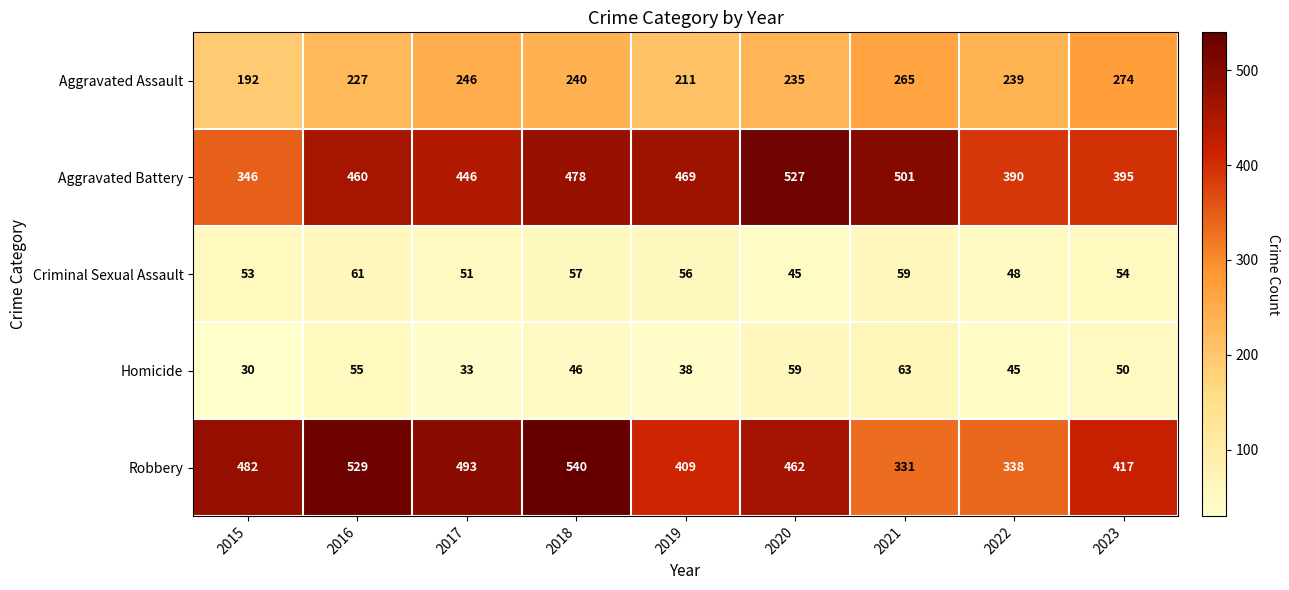

True or false: Aggravated Battery has a value of 799 at 2019.

False